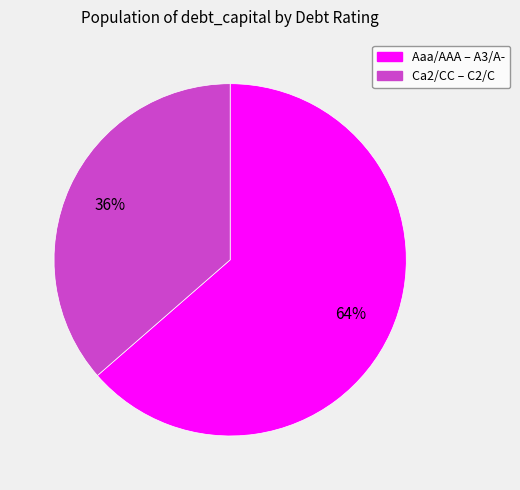

To the nearest percent, what is the average slice percentage?

50%